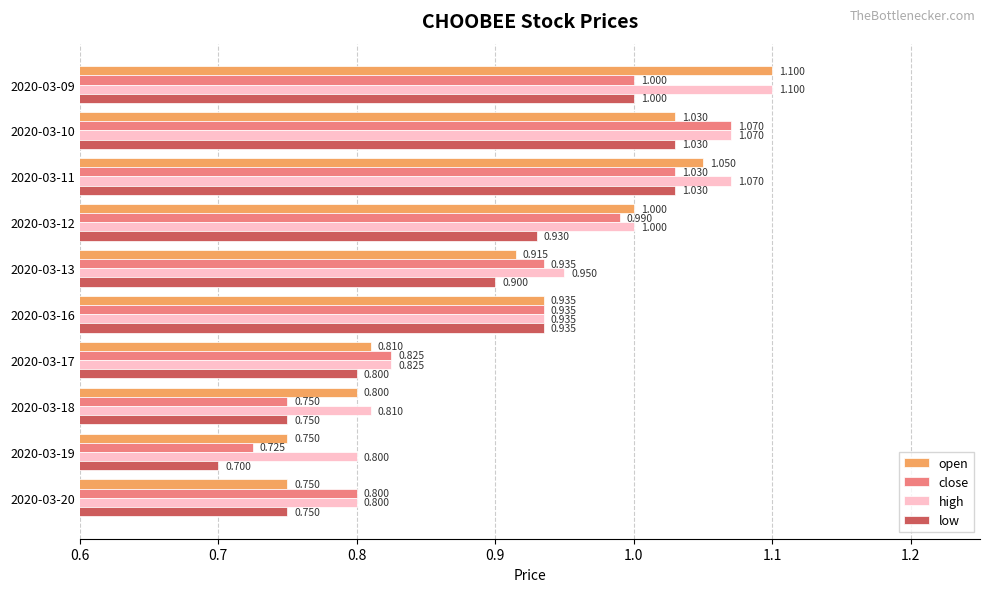

At how many categories does at least one series exceed 0?

10